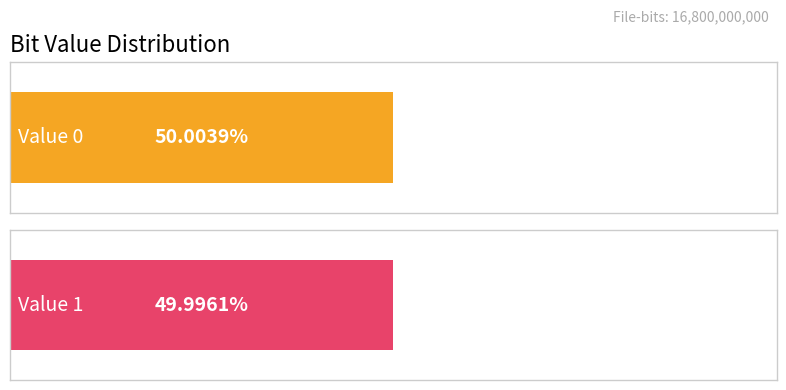

What value does the Occurrences series have at 1?

8399338273.0